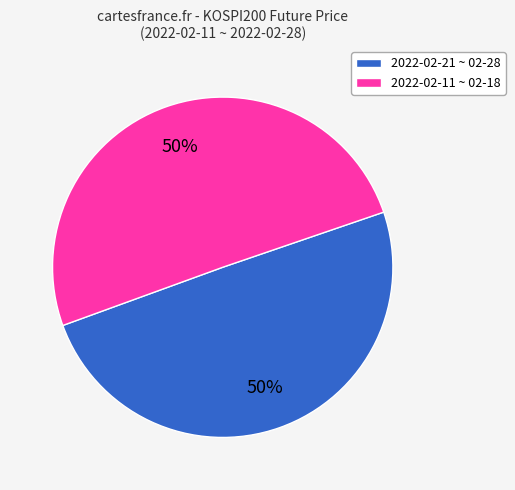

To the nearest percent, what is the average slice percentage?

50%